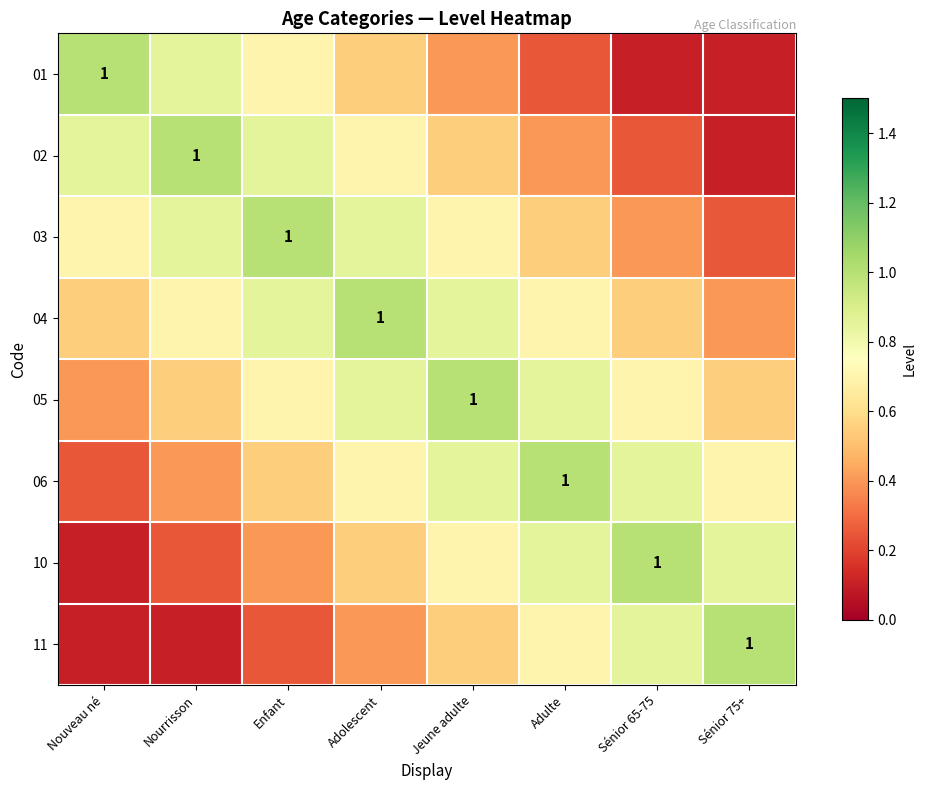

Rank the series at Jeune adulte from lowest to highest value.

01, 02, 11, 03, 10, 04, 06, 05